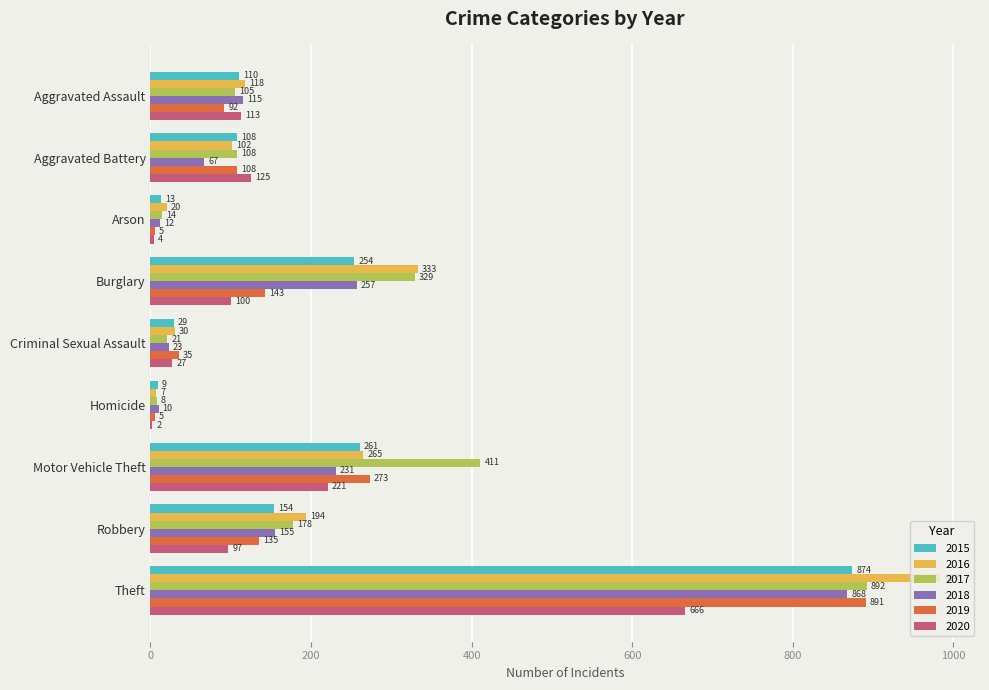

What is the spread (max minus min) of values at Arson?

16